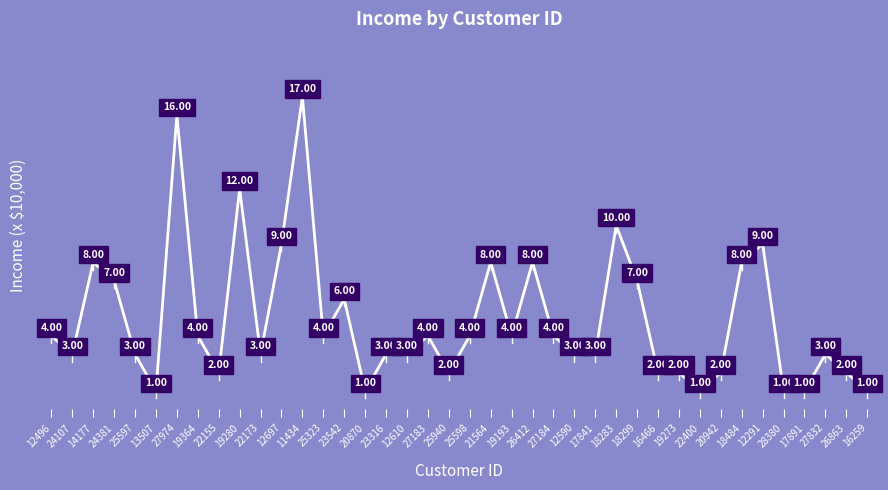

At which category does the data reach its first local peak?

14177